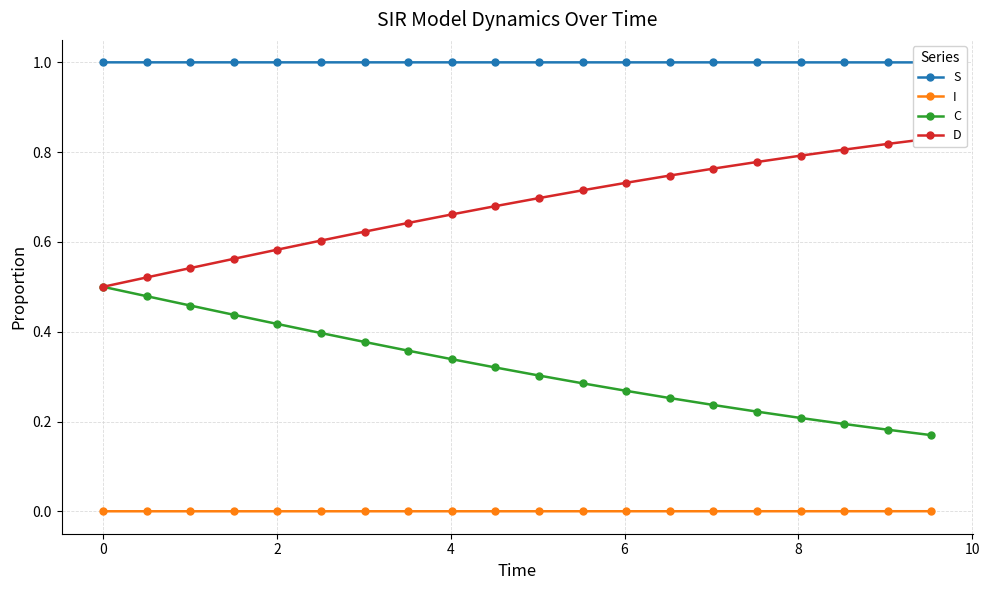

True or false: C and I cross at least once.

False